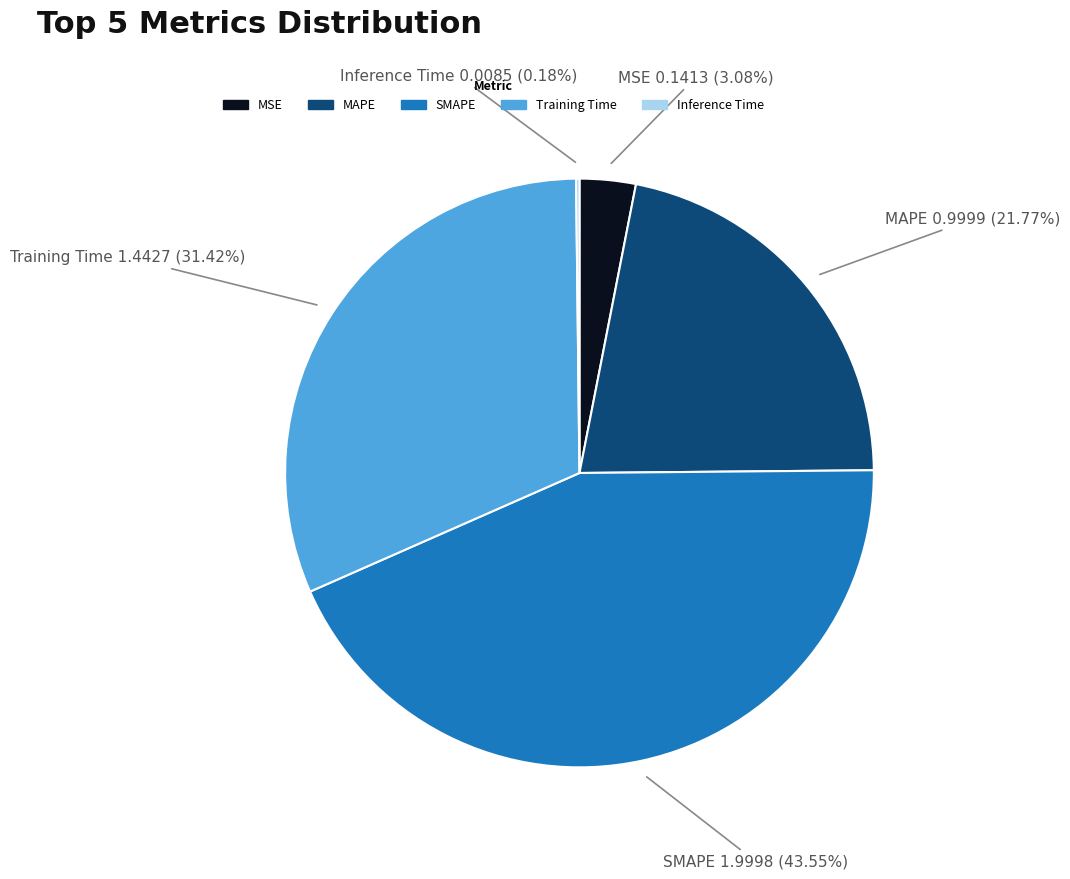

Between MSE and SMAPE, which is larger?

SMAPE